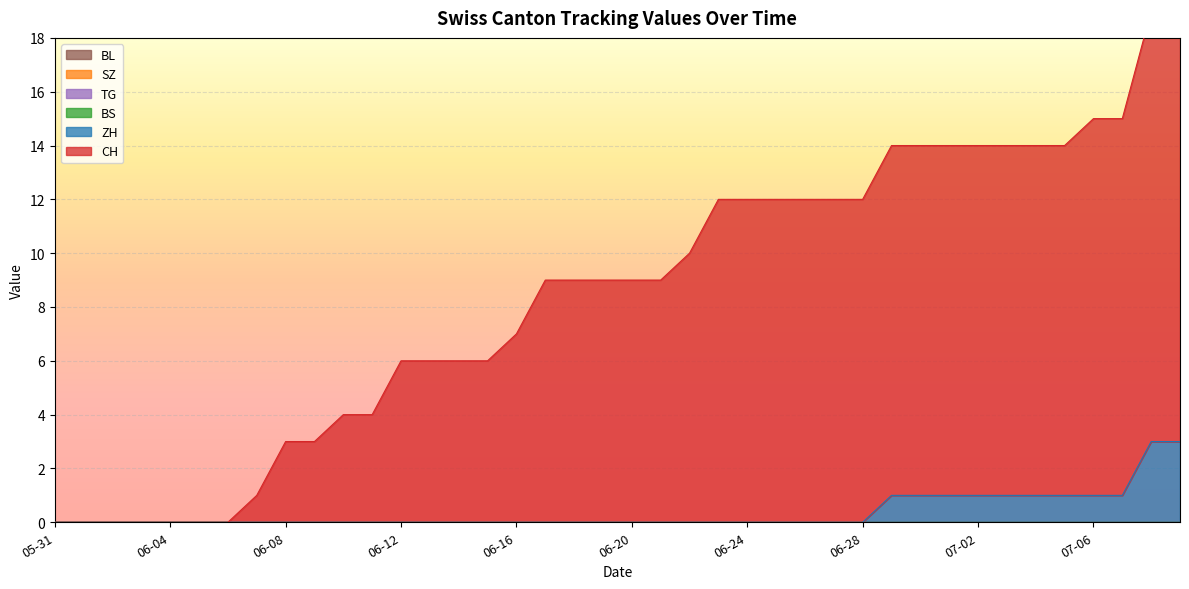

Which series changed the most between 2020-07-12 and 2020-08-09?

CH